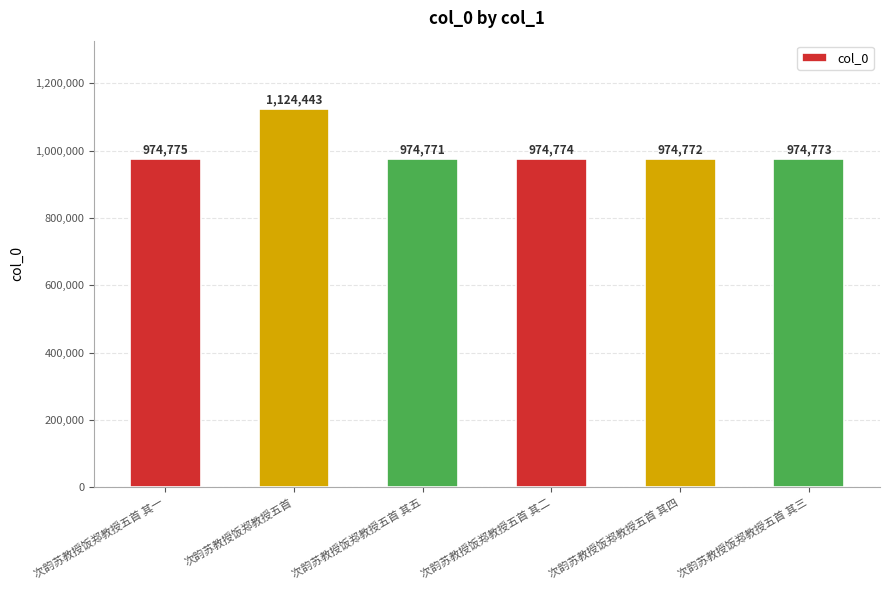

Where does the data first go above 974774?

次韵苏教授饭郑教授五首 其一